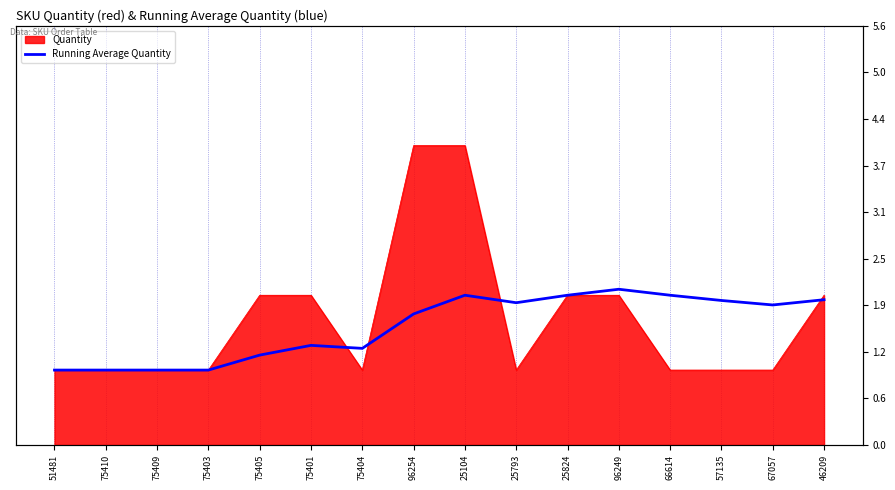

Which category has the lowest value across all series?

51481